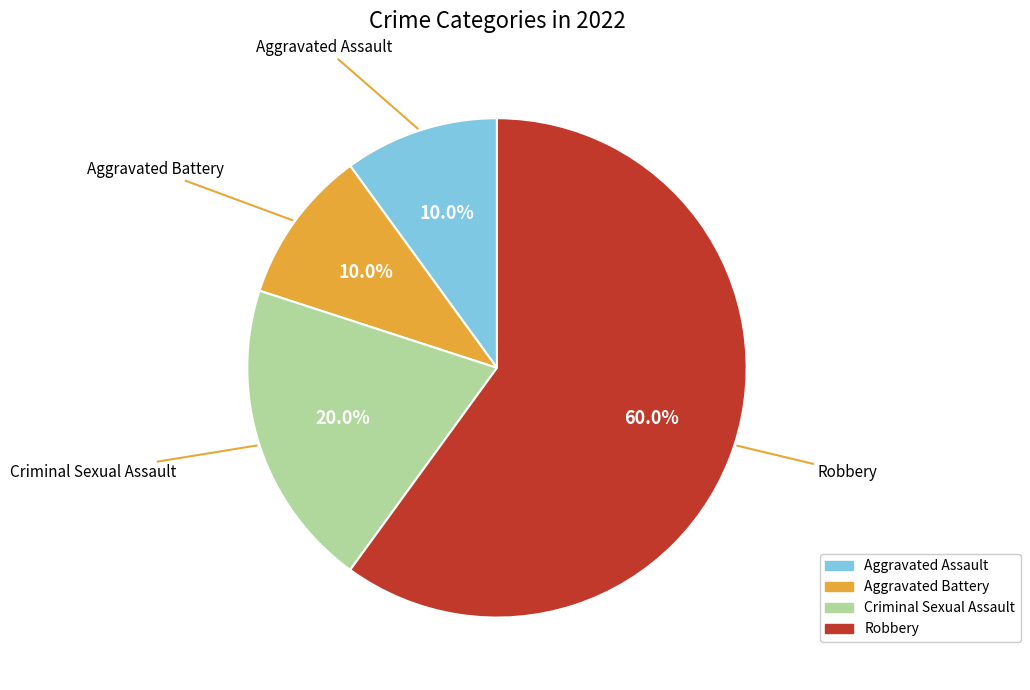

Does Aggravated Assault account for over 50% of the chart?

No